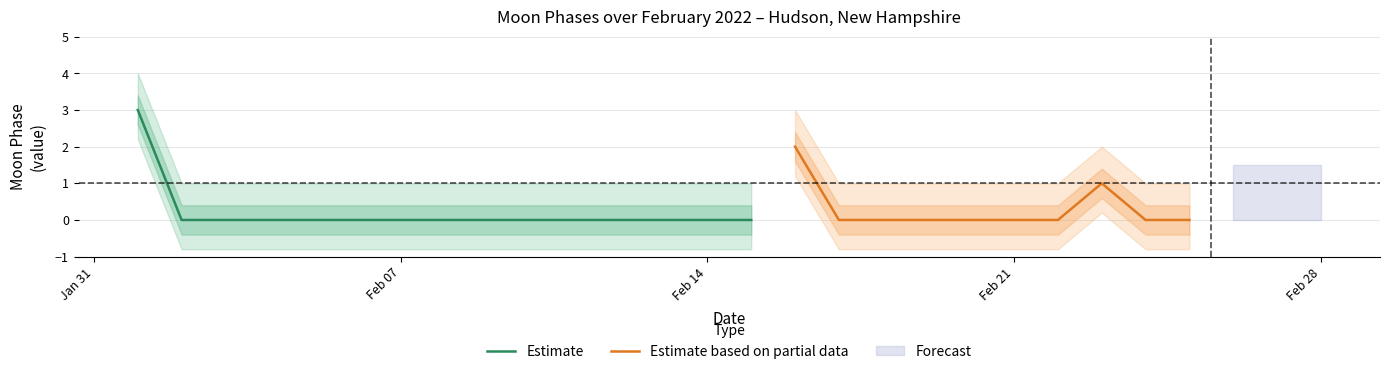

True or false: Estimate_center and Estimate_lower cross at least once.

False